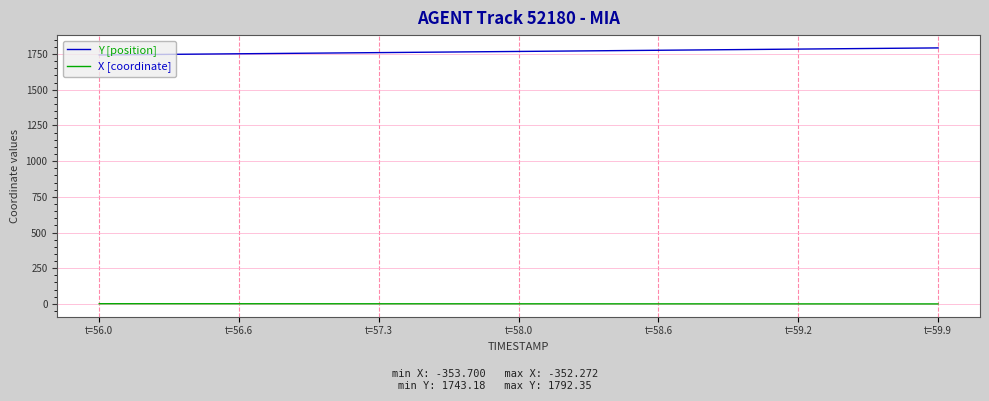

What is the difference between the maximum and minimum values in the Y [position] series?

49.2